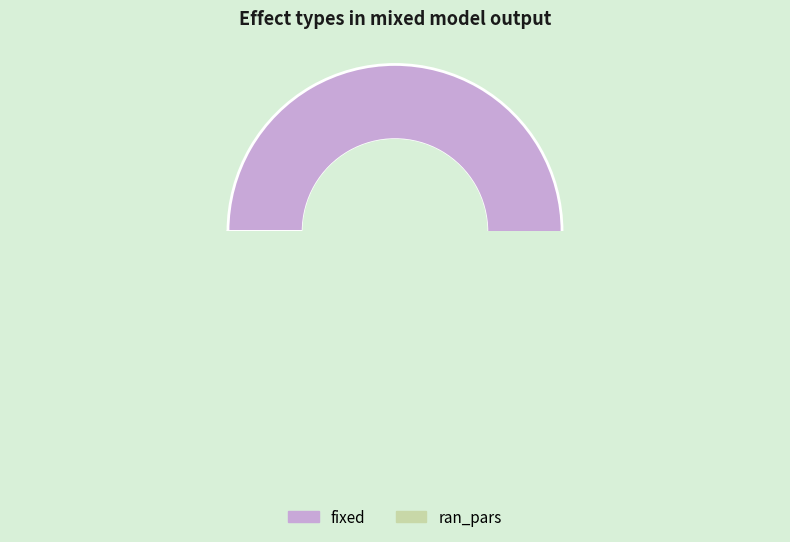

Which category has the smallest portion of the pie?

ran_pars